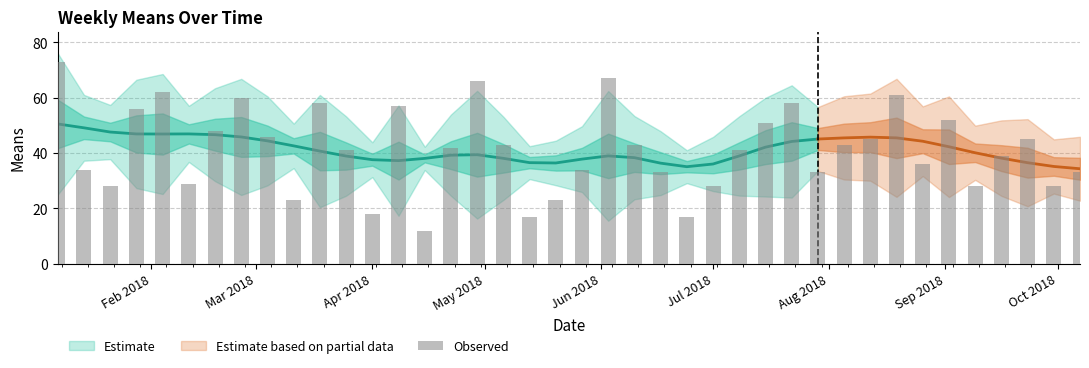

What is the change in value from 2018-02-04 to 2018-09-16?

-23